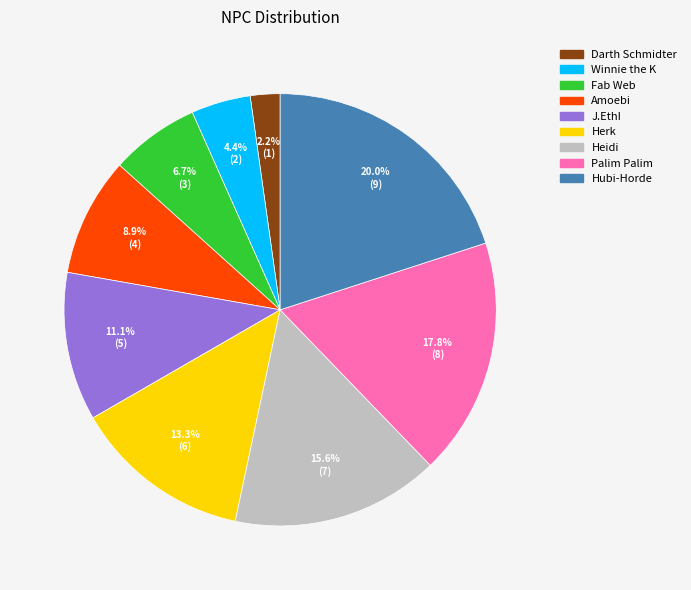

What is the largest slice in the pie chart?

Hubi-Horde